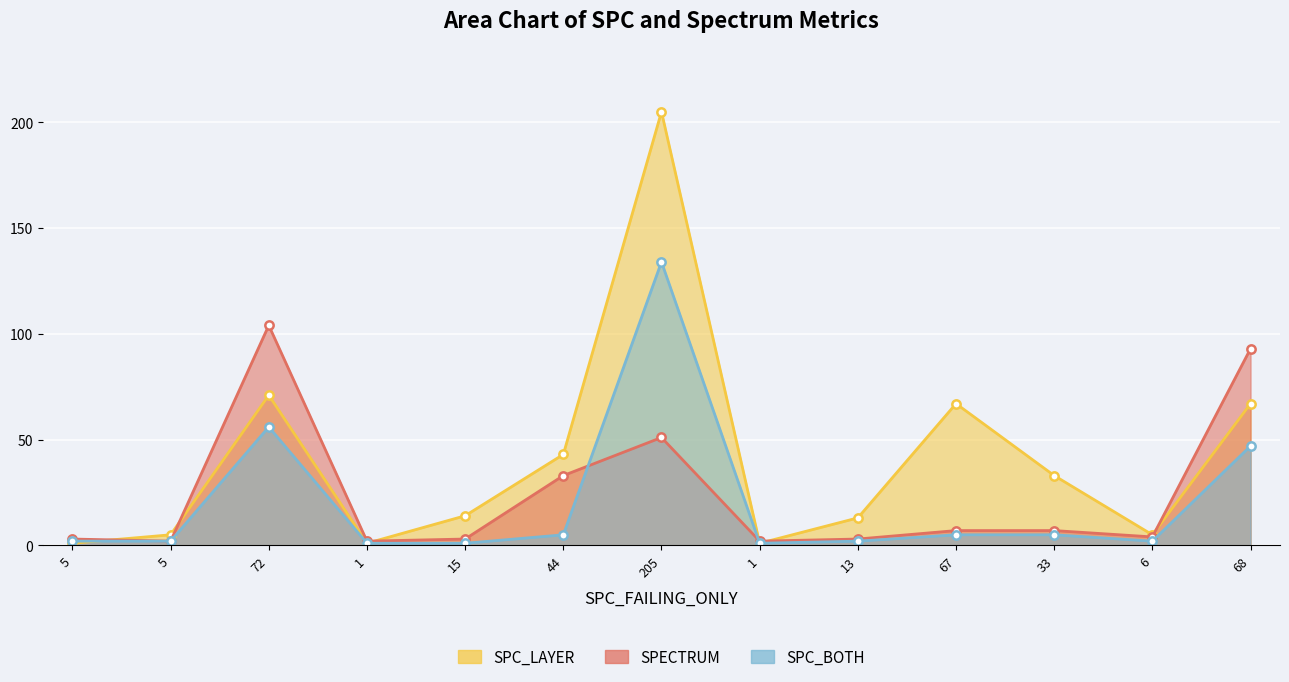

Reading left to right, extract all data points from this chart.

SPC_LAYER: 1	5	71	1	14	43	205	1	13	67	33	5	67
SPECTRUM: 3	2	104	2	3	33	51	2	3	7	7	4	93
SPC_BOTH: 2	2	56	1	1	5	134	1	2	5	5	2	47